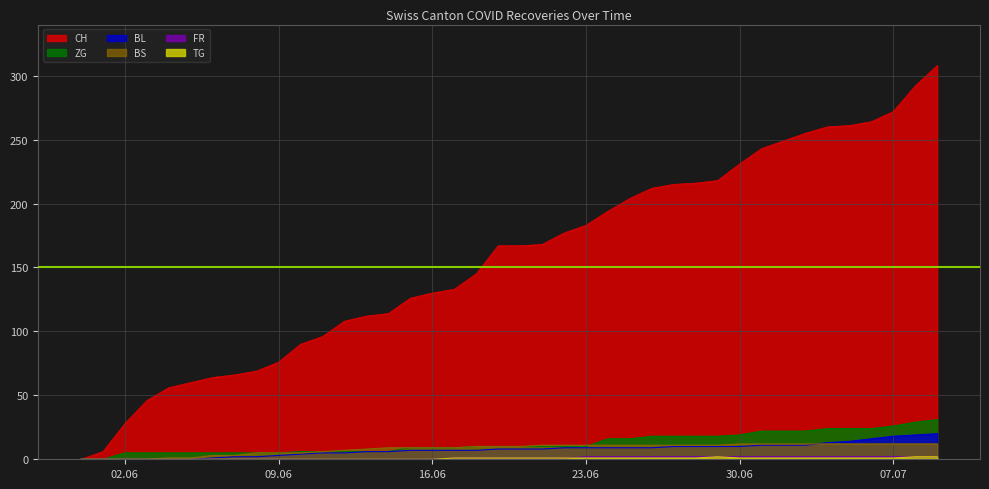

Which series has the largest range (max minus min)?

CH